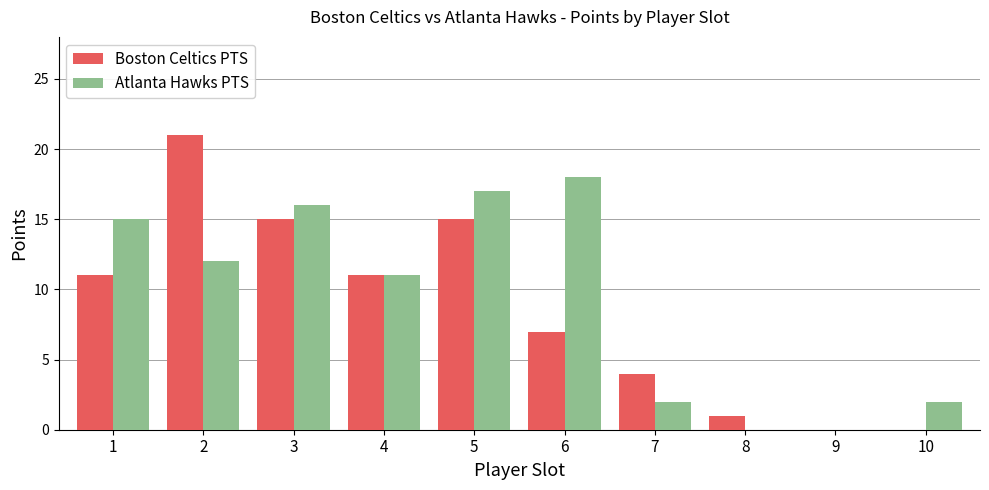

Is it true that Atlanta Hawks PTS equals 20 at 2?

False